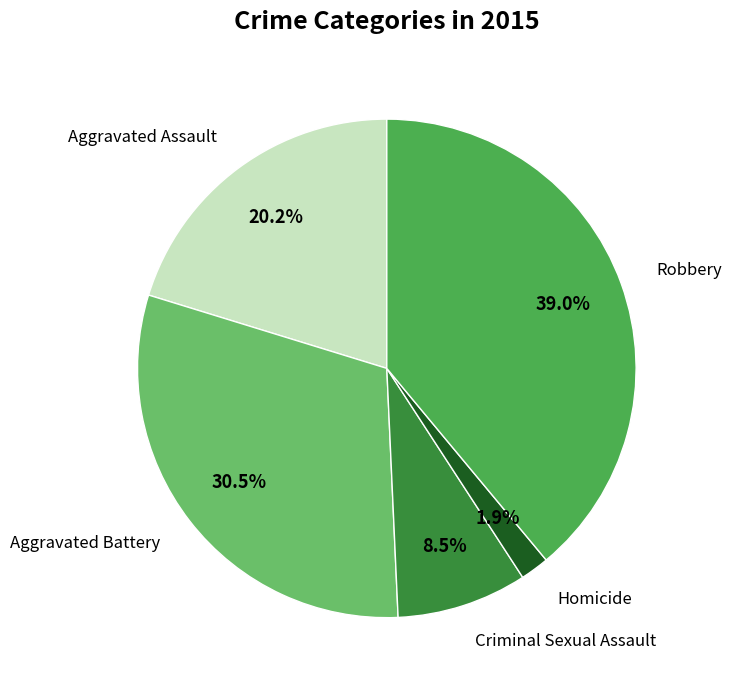

To the nearest percent, what is the average slice percentage?

20%